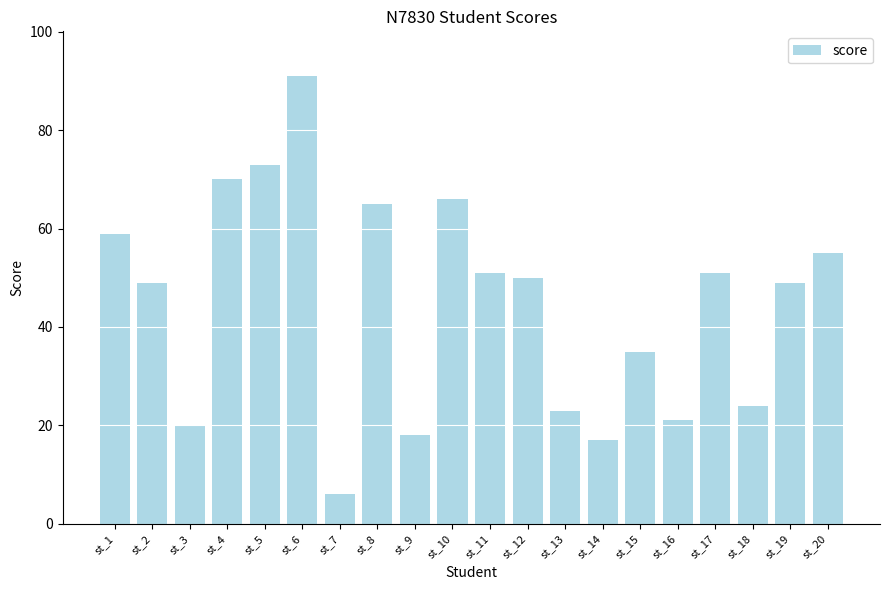

What is the average value?

45